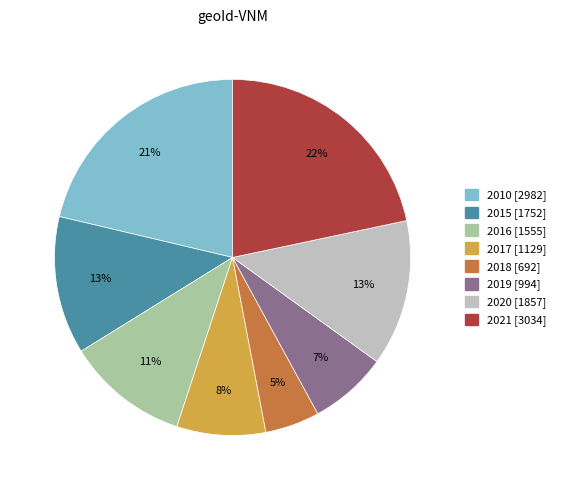

To the nearest percent, what is the difference between the largest and smallest slice percentages?

17%